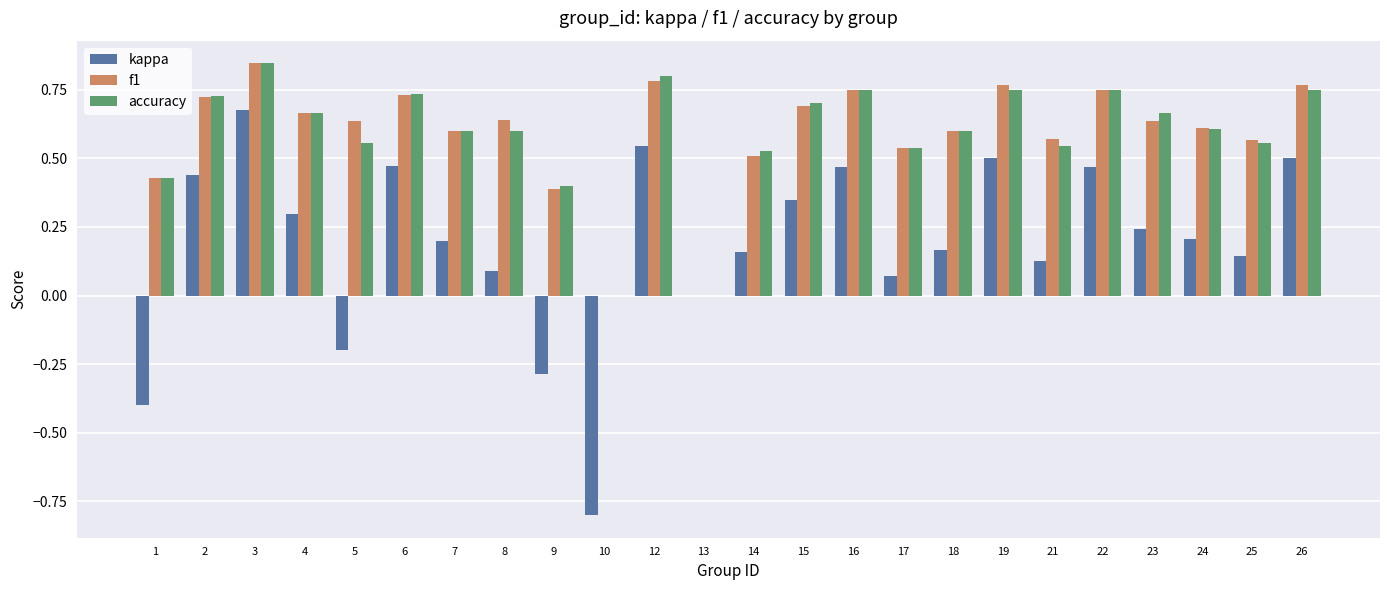

What is the sum of the accuracy values at 9 and 21?

0.9